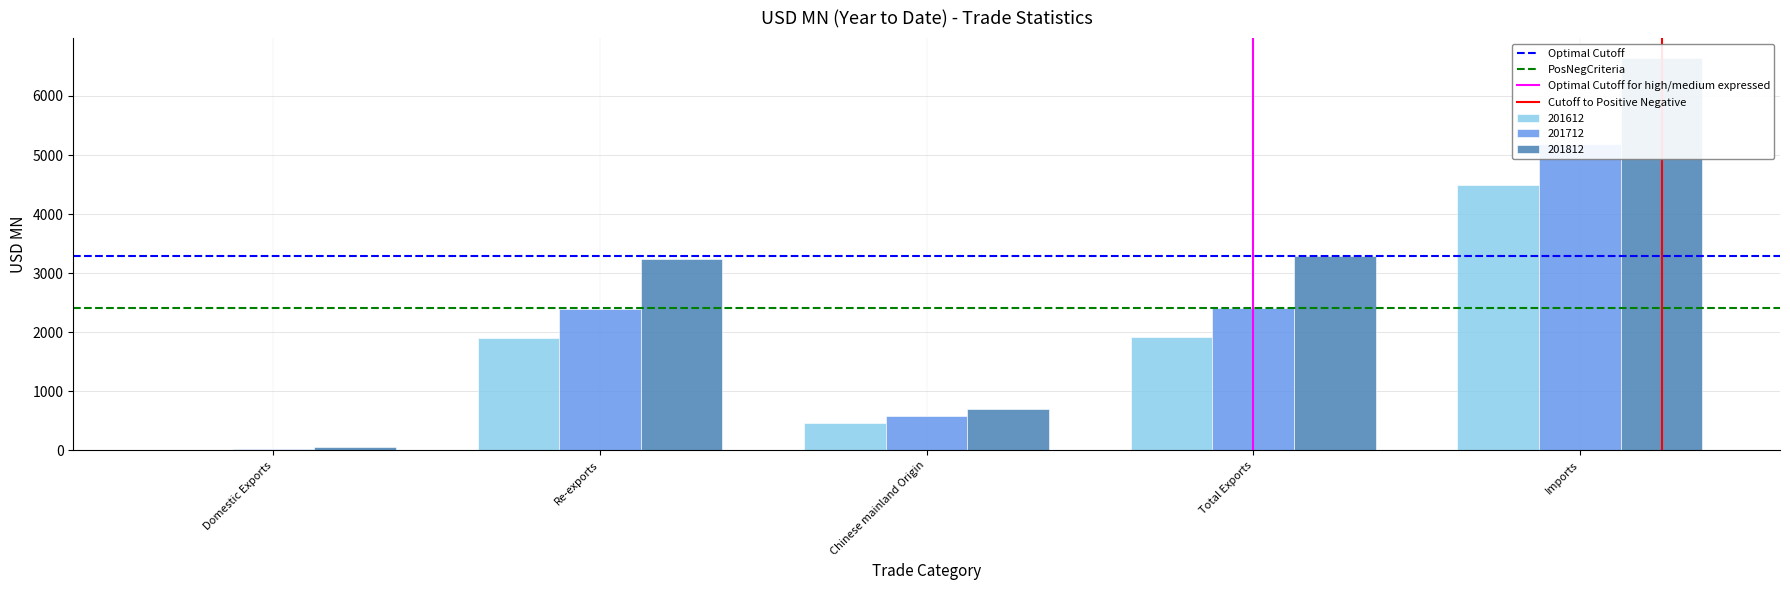

How many data points in Cutoff to Positive Negative are less than 1?

1